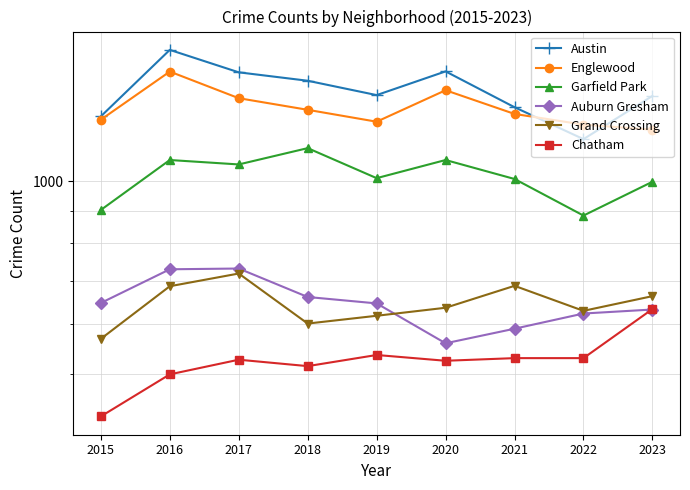

Reading right to left, extract all data points from this chart.

Austin: 2023=1358	2022=1163	2021=1304	2020=1483	2019=1362	2018=1434	2017=1478	2016=1602	2015=1262
Englewood: 2023=1203	2022=1225	2021=1273	2020=1386	2019=1238	2018=1292	2017=1347	2016=1482	2015=1247
Garfield Park: 2023=998	2022=884	2021=1008	2020=1079	2019=1011	2018=1126	2017=1062	2016=1079	2015=902
Auburn Gresham: 2023=631	2022=622	2021=589	2020=559	2019=645	2018=660	2017=731	2016=729	2015=646
Grand Crossing: 2023=662	2022=628	2021=687	2020=635	2019=617	2018=600	2017=718	2016=686	2015=568
Chatham: 2023=632	2022=530	2021=530	2020=525	2019=536	2018=515	2017=527	2016=500	2015=430